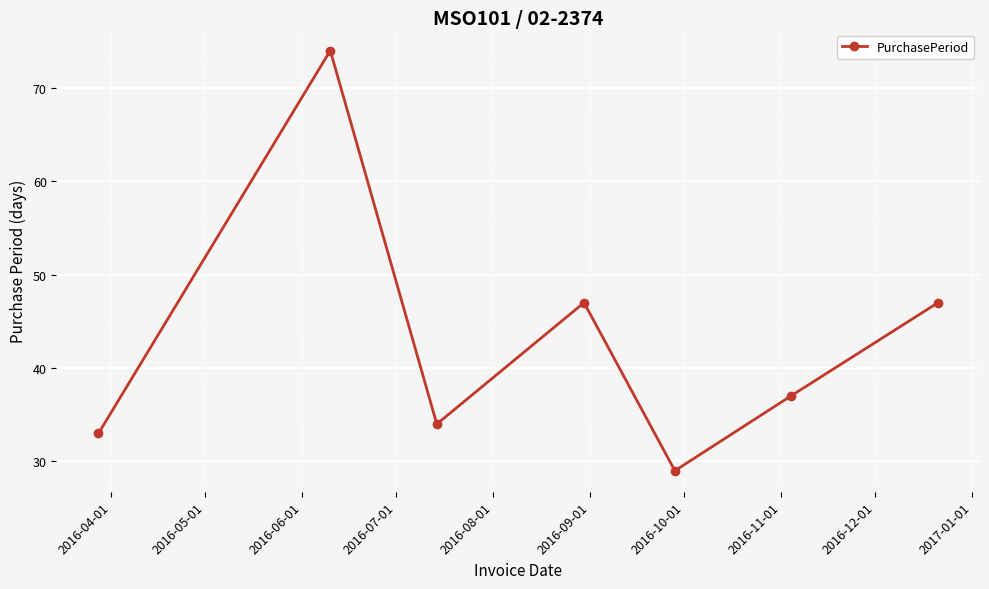

What is the average value?

43